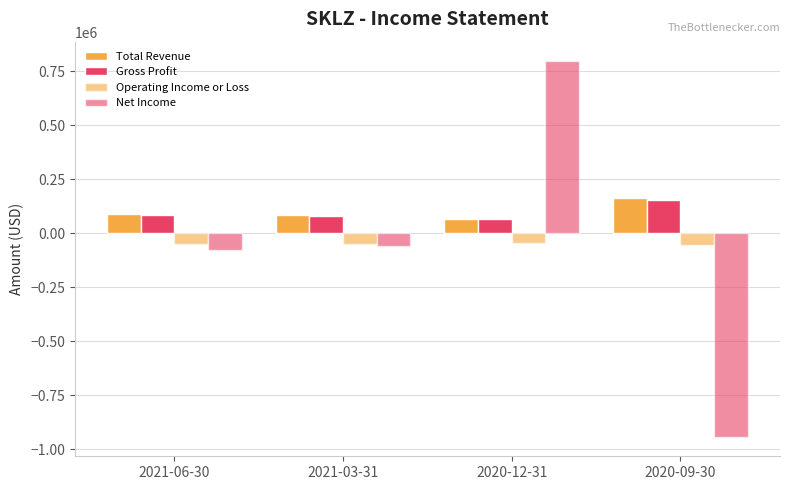

What is the approximate value of Total Revenue at 2021-03-31?

83700